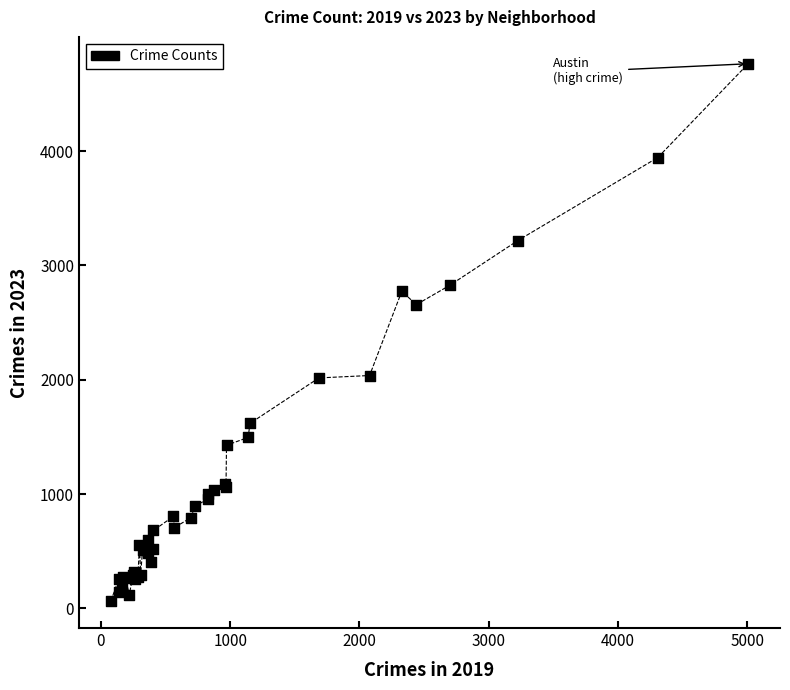

What Y value in the scatter plot is closest to 2413?

2657